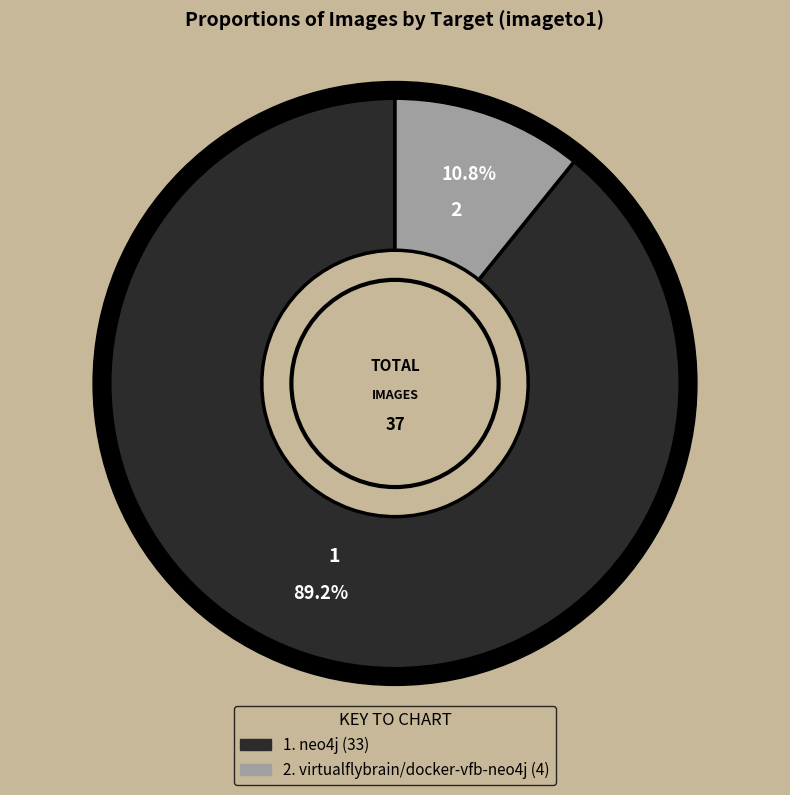

True or false: virtualflybrain/docker-vfb-neo4j accounts for 11% of the total.

True